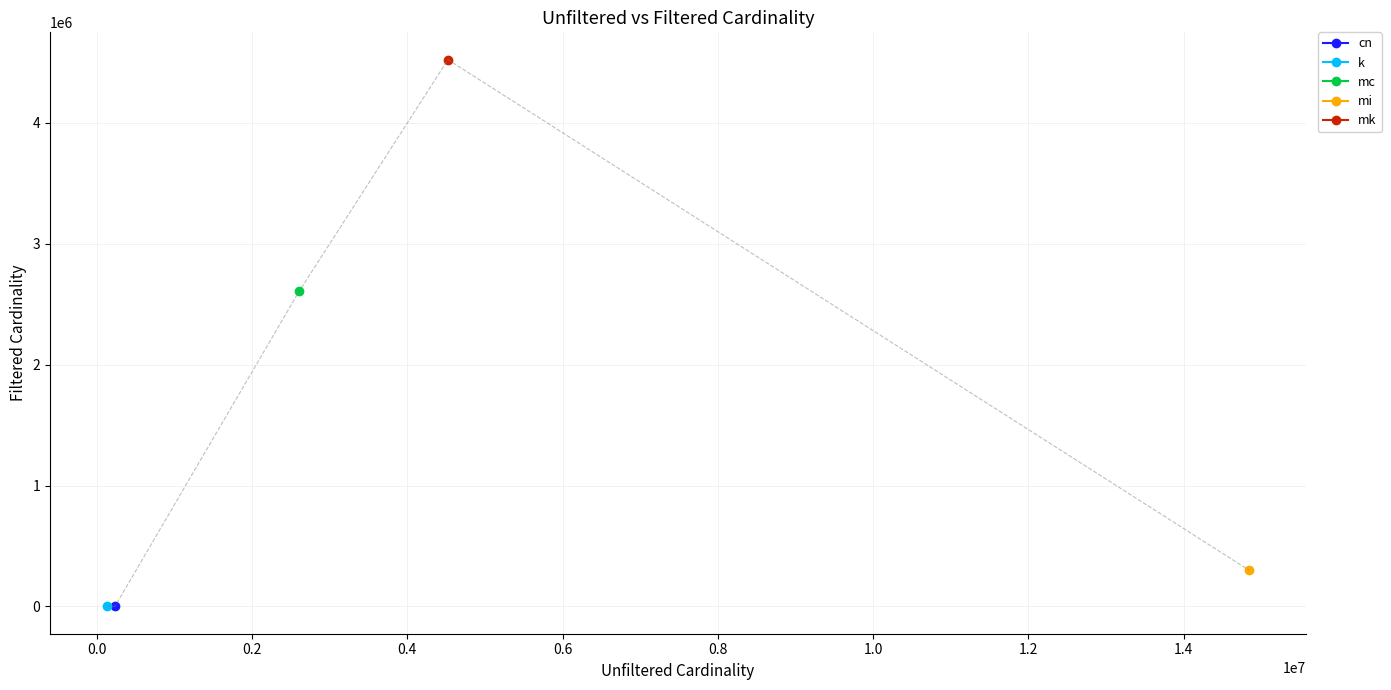

How many lines are shown in the chart?

1